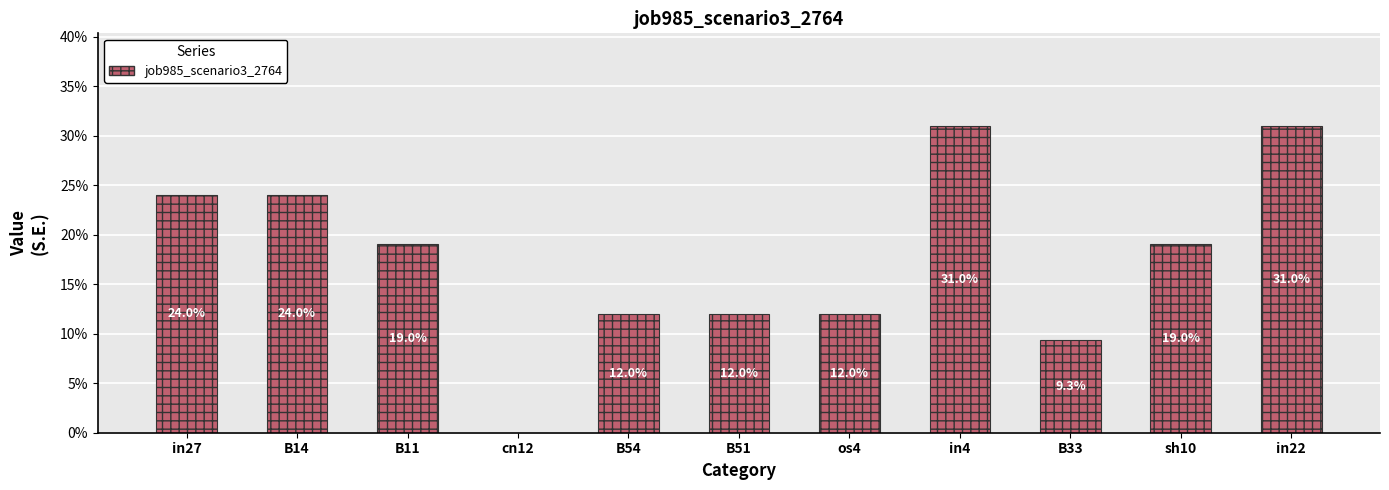

How many values are between 0 and 1?

11